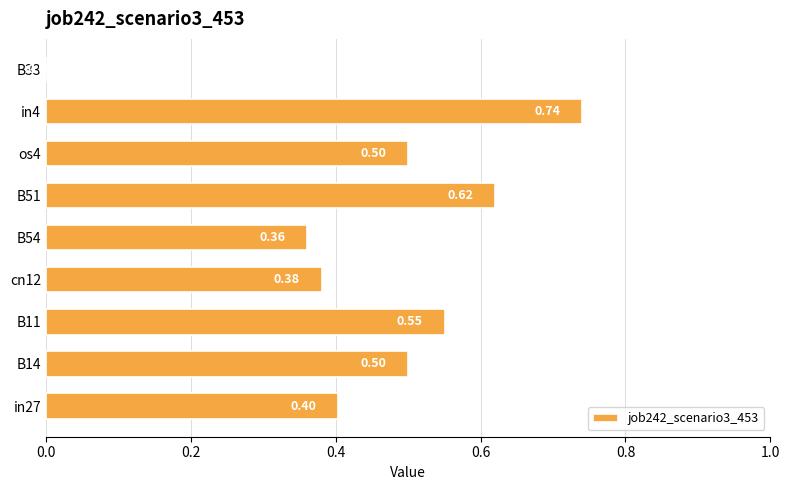

What is the change in value from B14 to B33?

-0.5